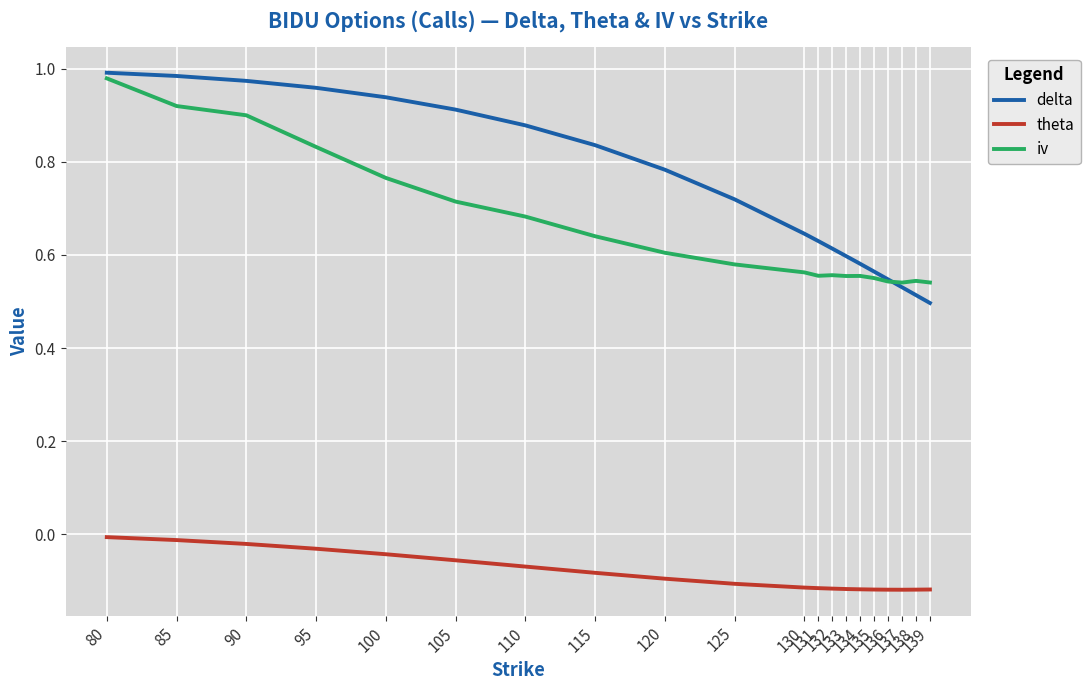

True or false: theta and delta intersect in this chart.

False